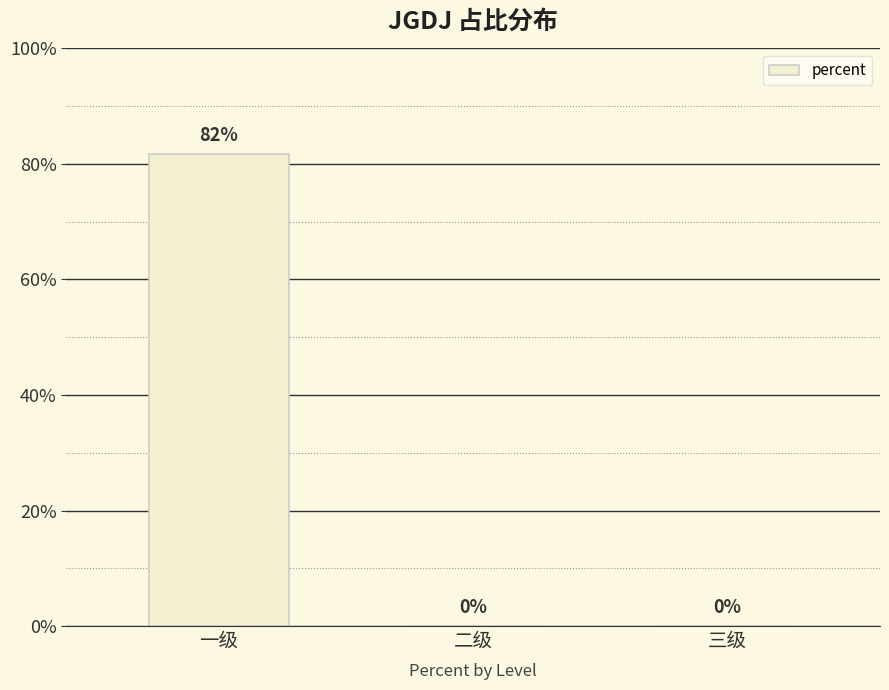

Read the value at 一级.

0.8